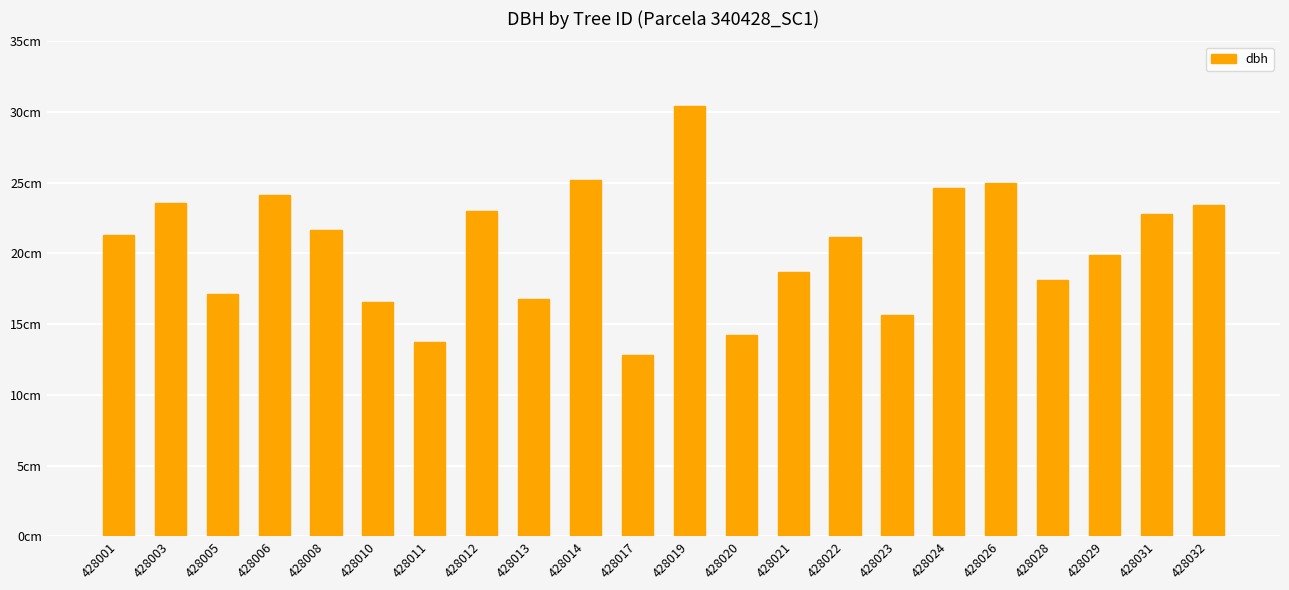

List the labels in order of value, smallest first.

428017, 428011, 428020, 428023, 428010, 428013, 428005, 428028, 428021, 428029, 428022, 428001, 428008, 428031, 428012, 428032, 428003, 428006, 428024, 428026, 428014, 428019